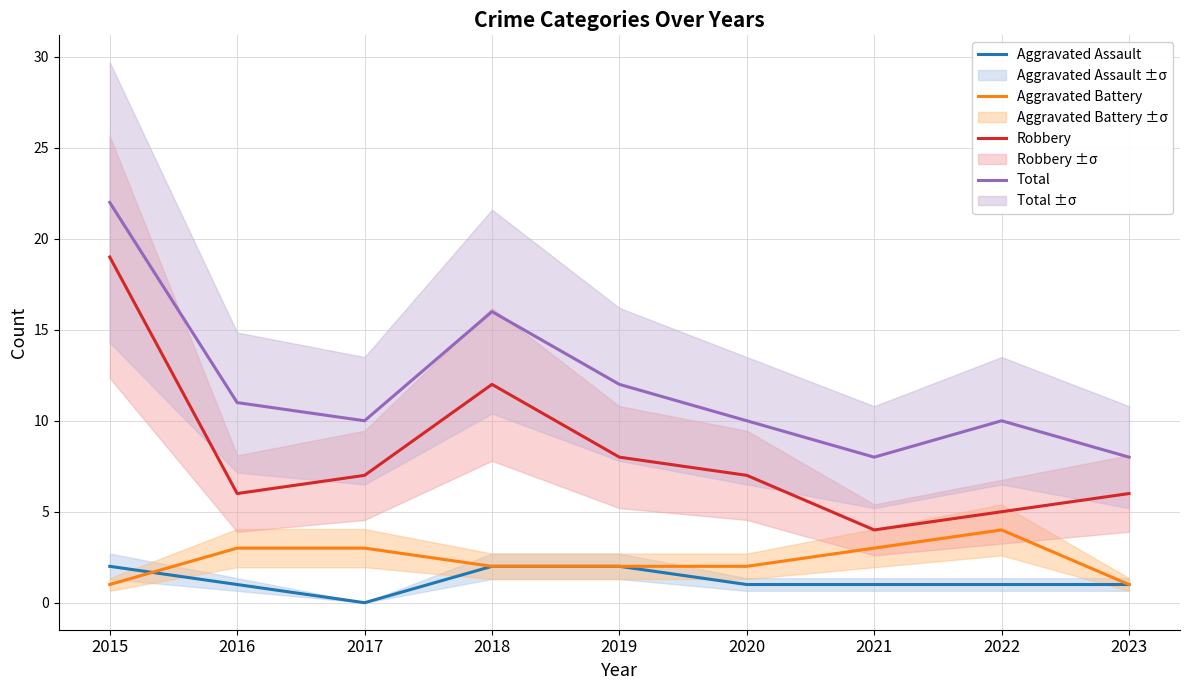

How many Aggravated Assault values are between 1 and 2?

8